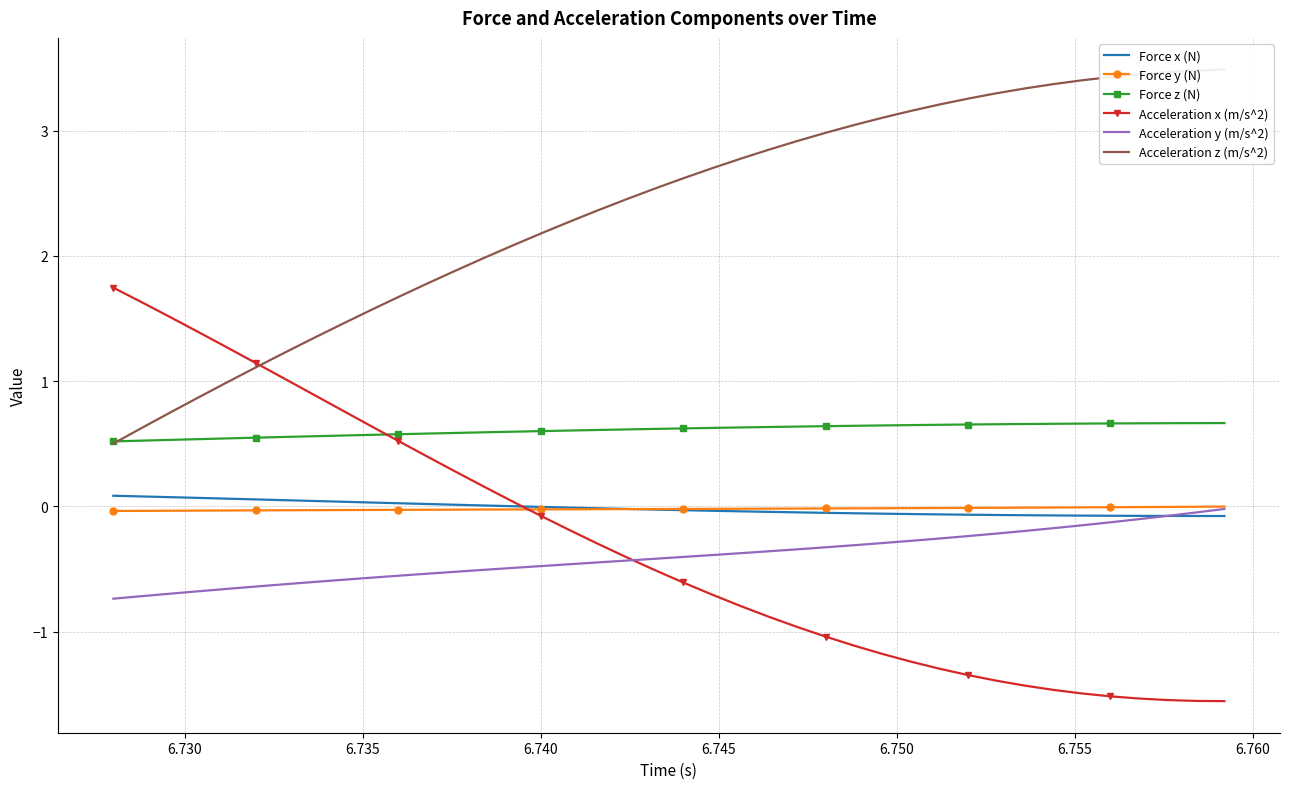

How many lines are shown in the chart?

6